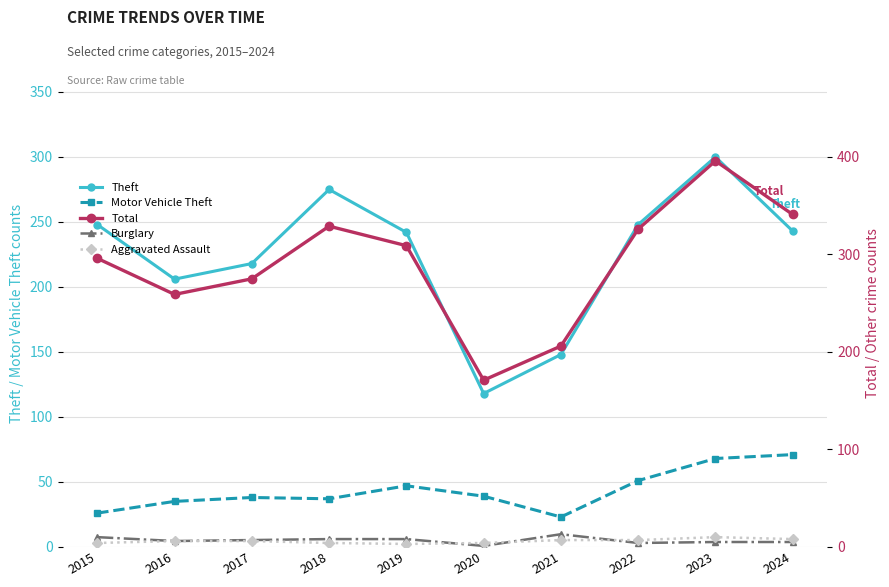

Where does the Motor Vehicle Theft series first go above 39?

2019